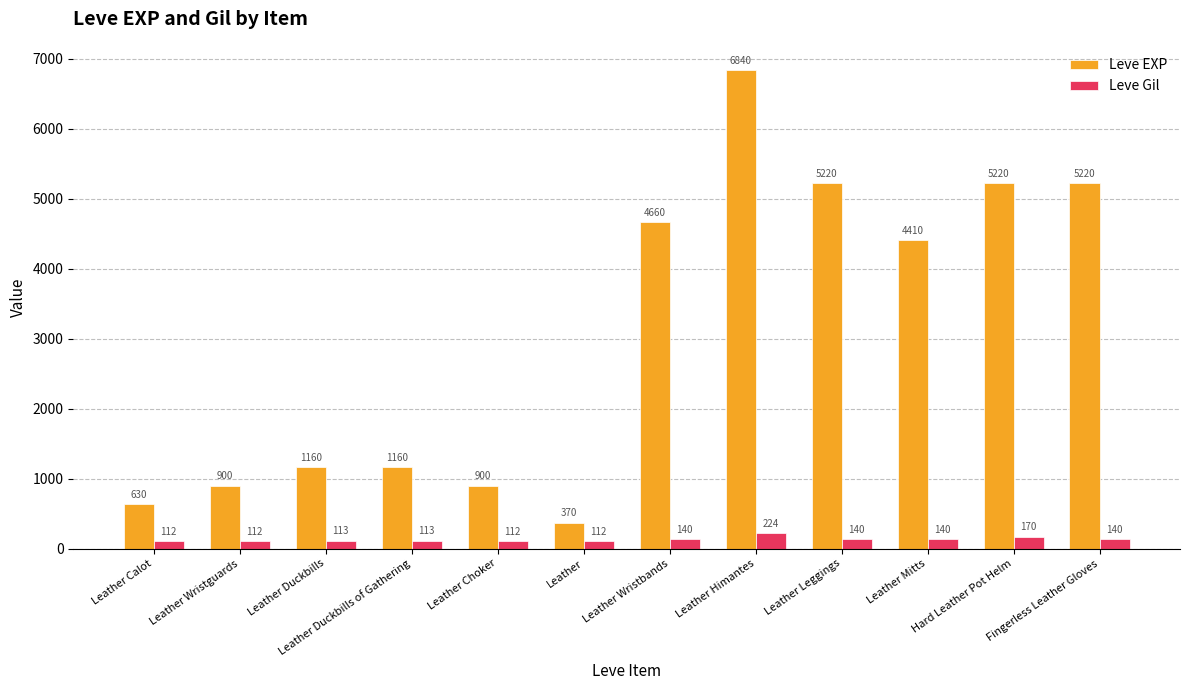

Reading right to left, what are all the values shown in this chart?

Leve EXP: Fingerless Leather Gloves=5220	Hard Leather Pot Helm=5220	Leather Mitts=4410	Leather Leggings=5220	Leather Himantes=6840	Leather Wristbands=4660	Leather=370	Leather Choker=900	Leather Duckbills of Gathering=1160	Leather Duckbills=1160	Leather Wristguards=900	Leather Calot=630
Leve Gil: Fingerless Leather Gloves=140	Hard Leather Pot Helm=170	Leather Mitts=140	Leather Leggings=140	Leather Himantes=224	Leather Wristbands=140	Leather=112	Leather Choker=112	Leather Duckbills of Gathering=113	Leather Duckbills=113	Leather Wristguards=112	Leather Calot=112